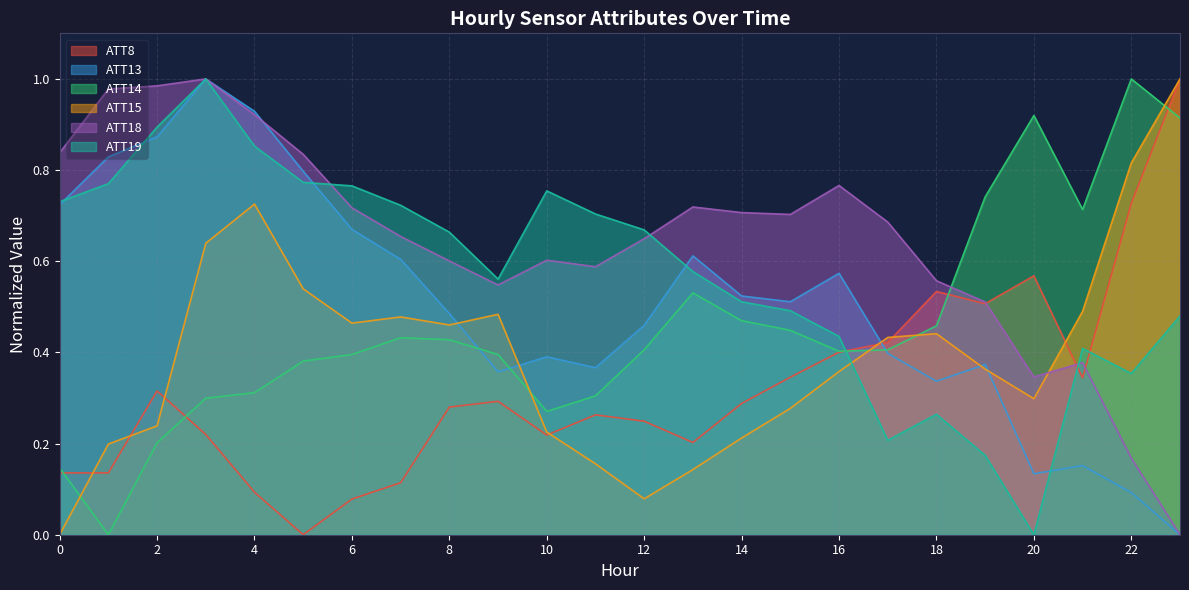

True or false: ATT8 and ATT19 cross at least once.

True